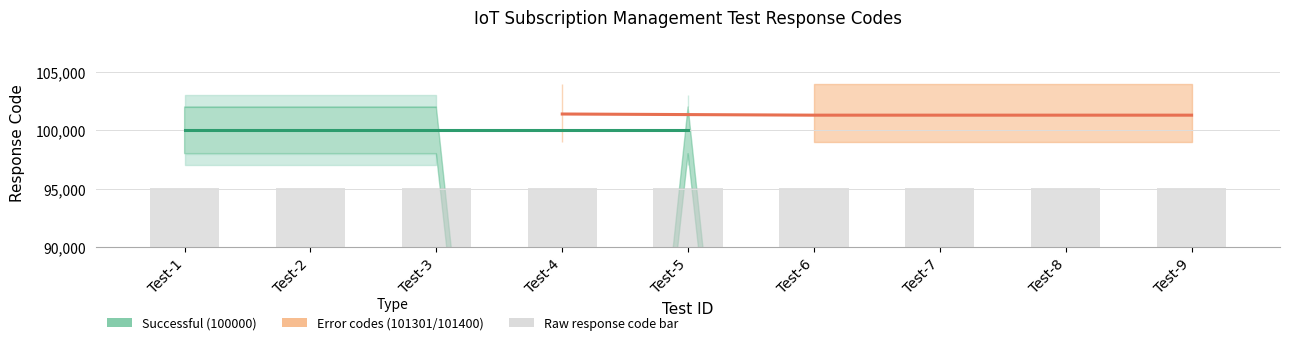

Rank the categories by value from lowest to highest.

Test-1, Test-2, Test-3, Test-5, Test-6, Test-7, Test-8, Test-9, Test-4